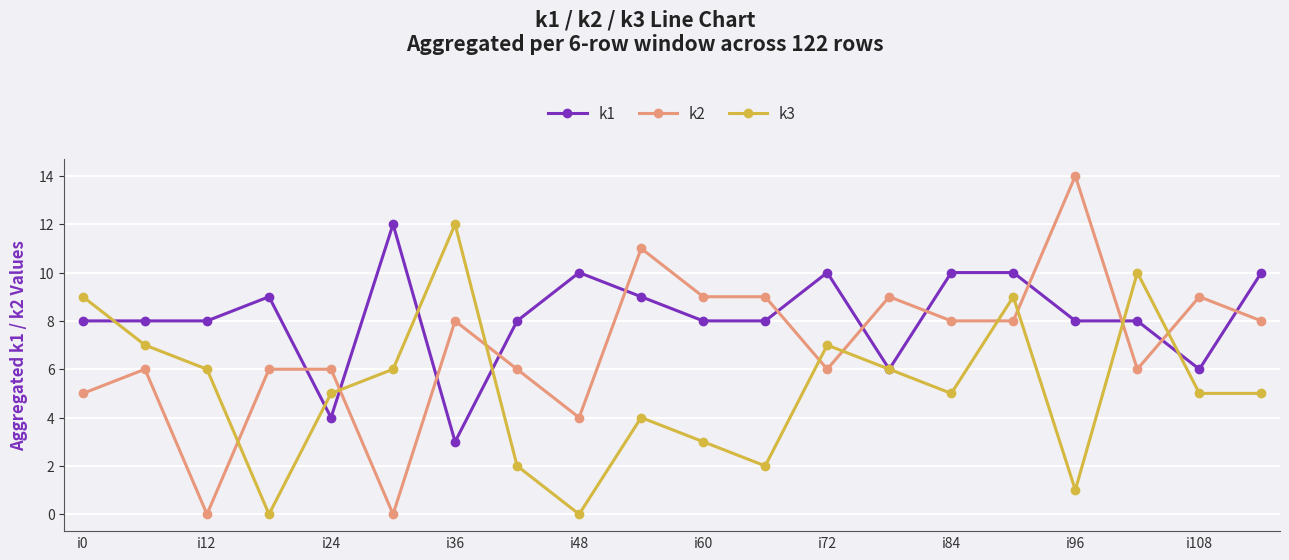

Which series has the widest spread of values?

k2